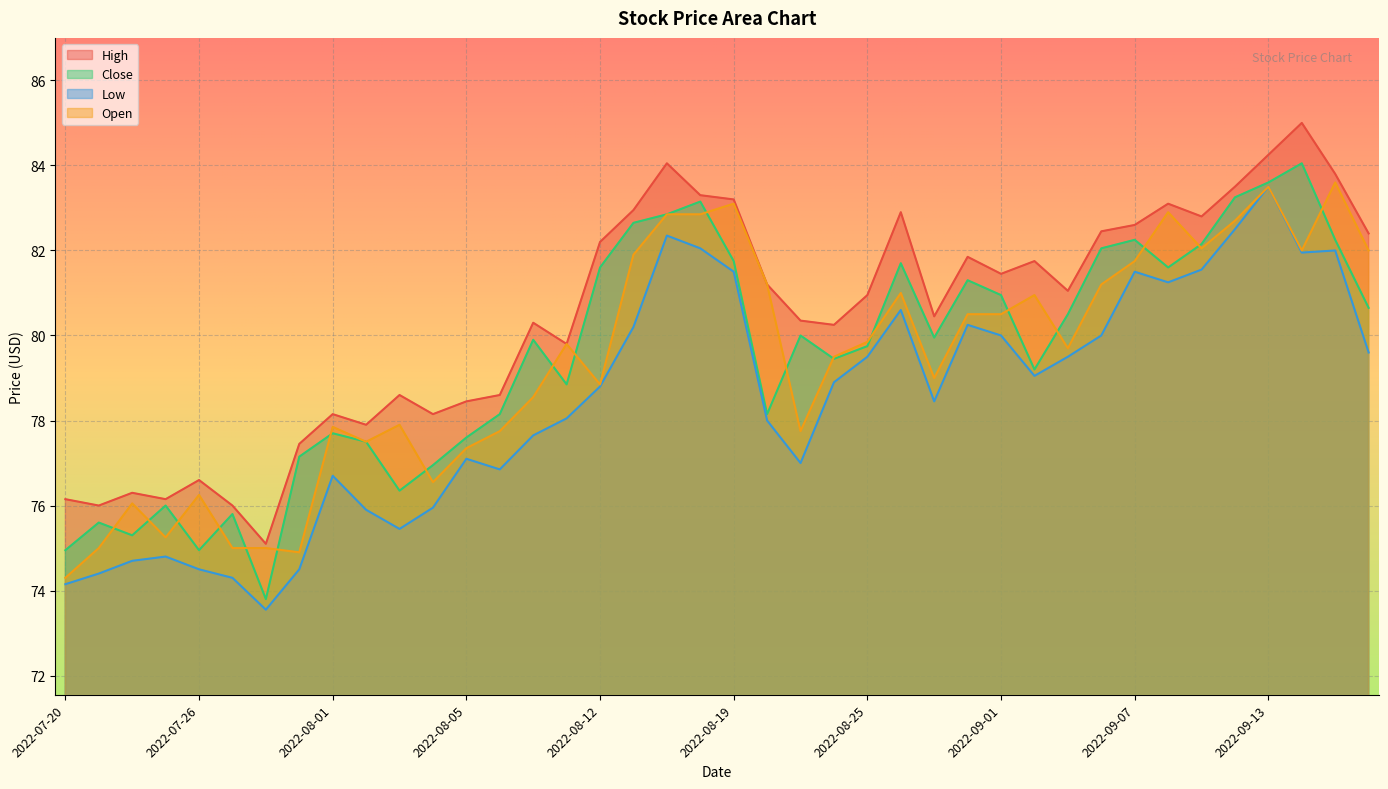

What value does the Open series have at 2022-07-27?

75.0